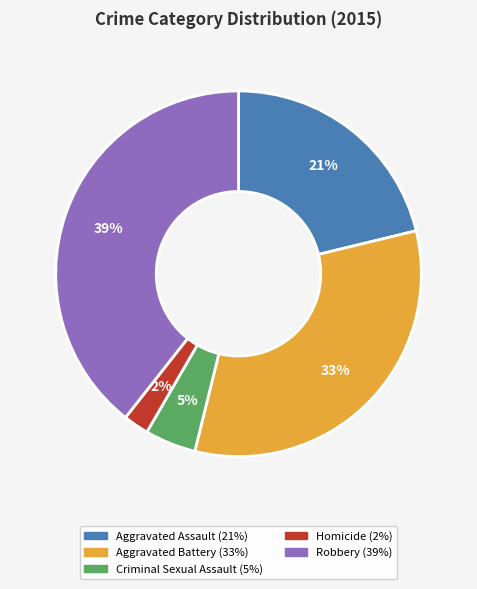

To the nearest percent, what is the average slice percentage?

20%